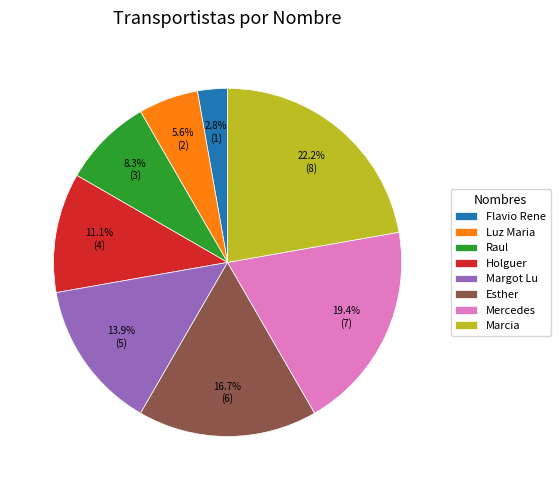

Is the sum of Luz Maria and Marcia greater than half?

No